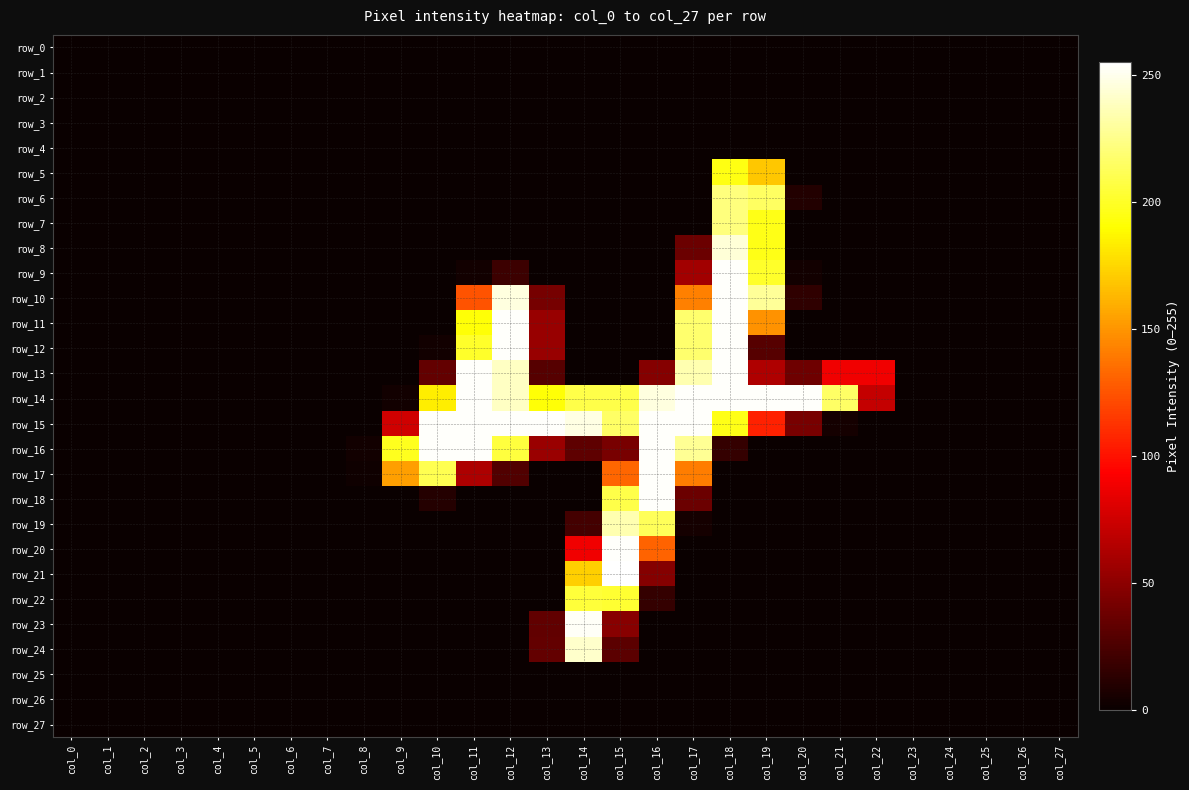

At which label does row_9 reach its minimum?

col_0